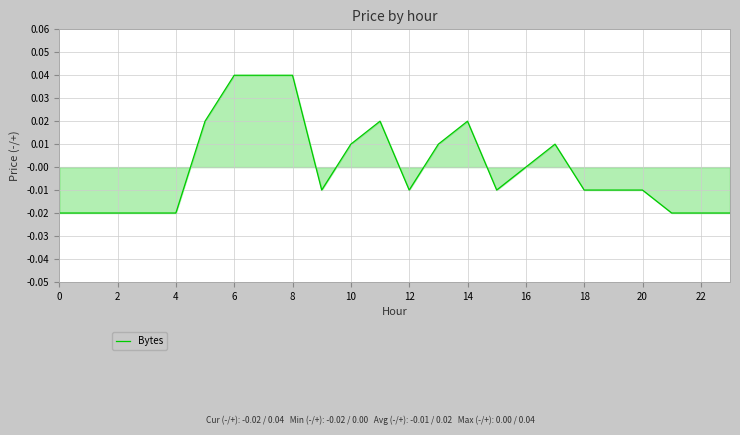

How many lines are shown in the chart?

1